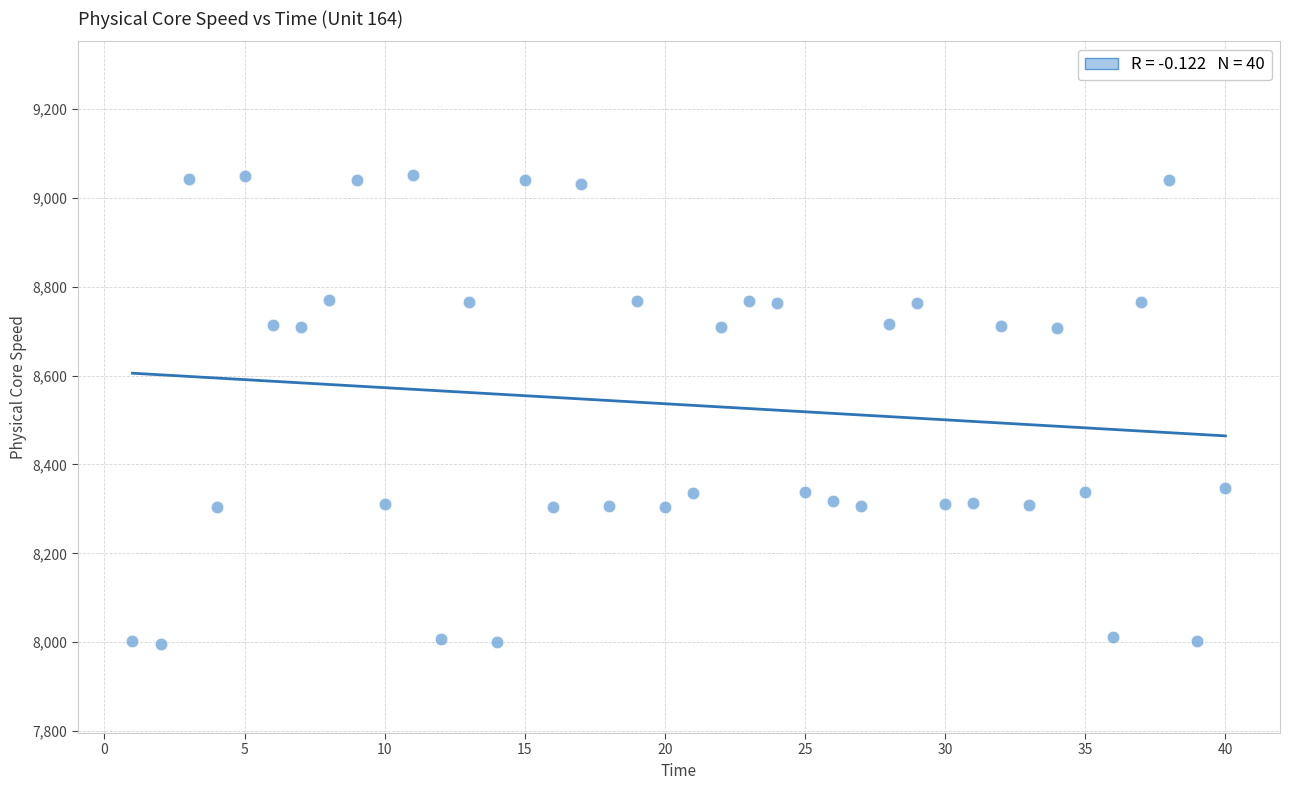

What is the range of X values (max minus min)?

39.0